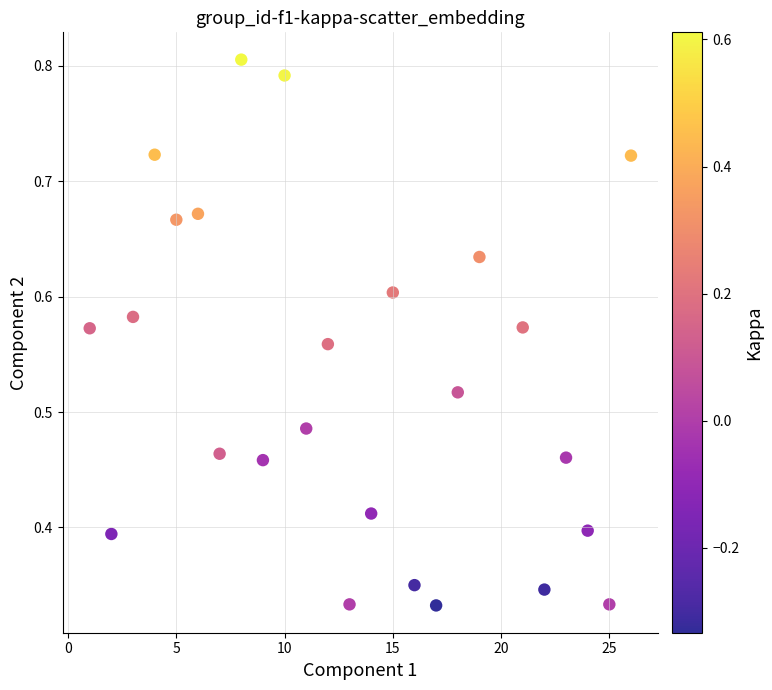

What is the range of X values (max minus min)?

25.0